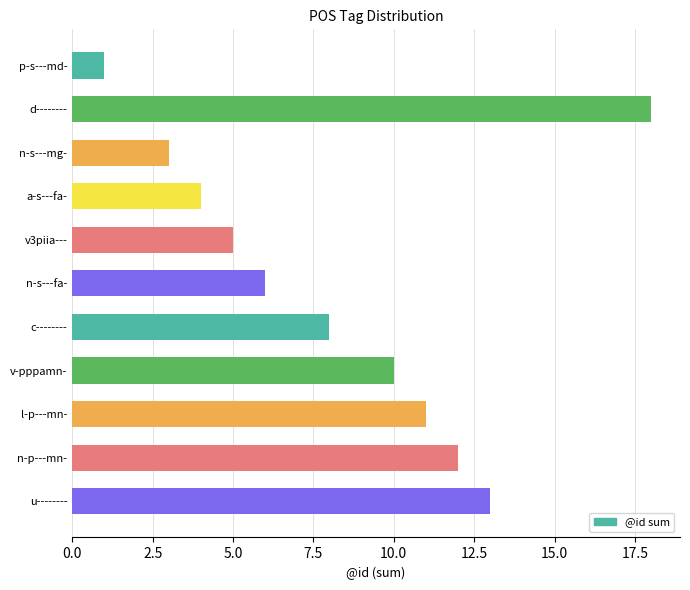

Which label corresponds to the largest value in the chart?

d--------